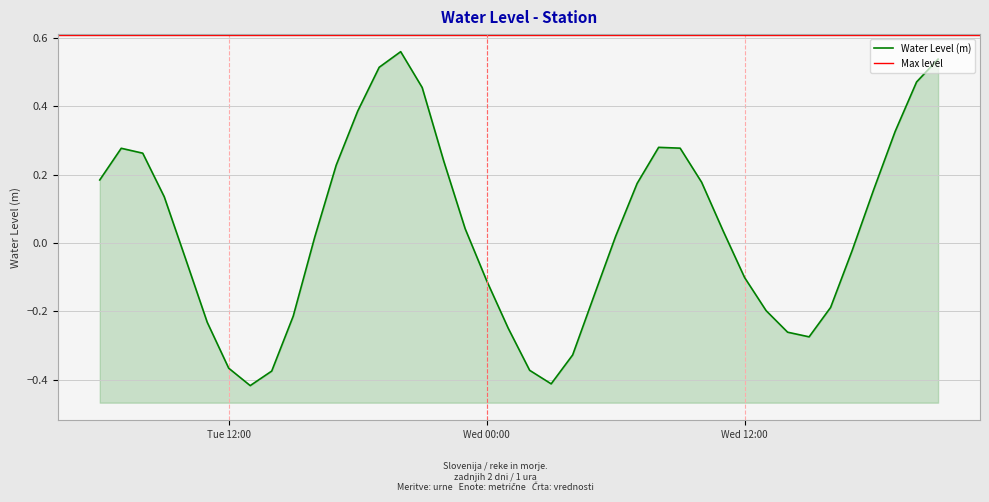

Which label corresponds to the largest value in the chart?

2022-11-15 20:00:00